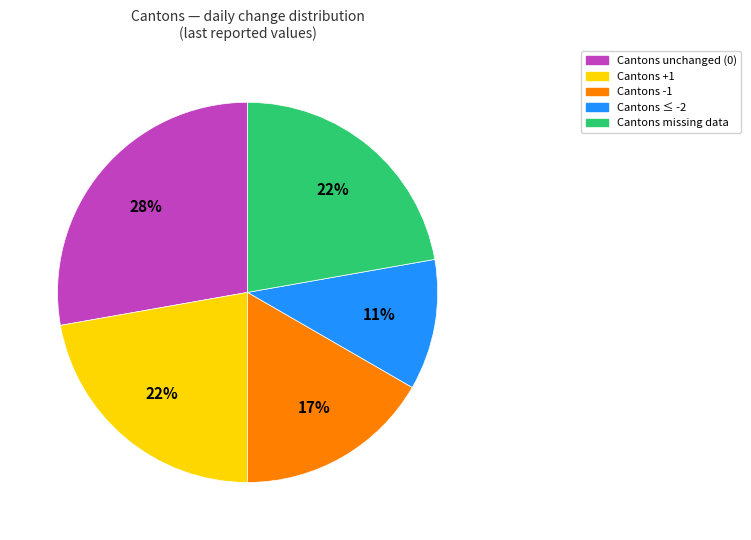

To the nearest percent, what is the difference between the largest and smallest slice percentages?

17%